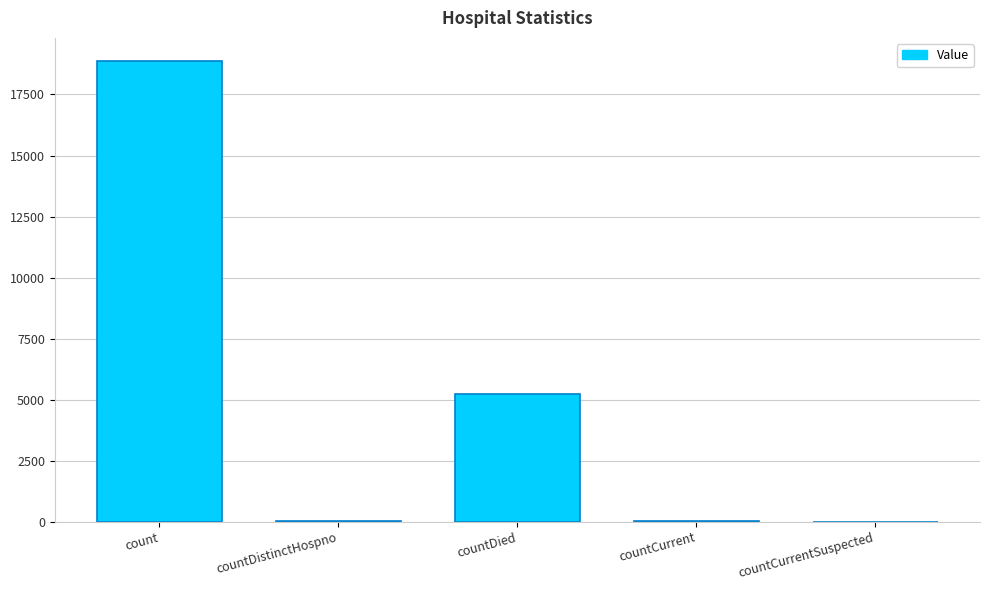

What is the sum of all values?

24165